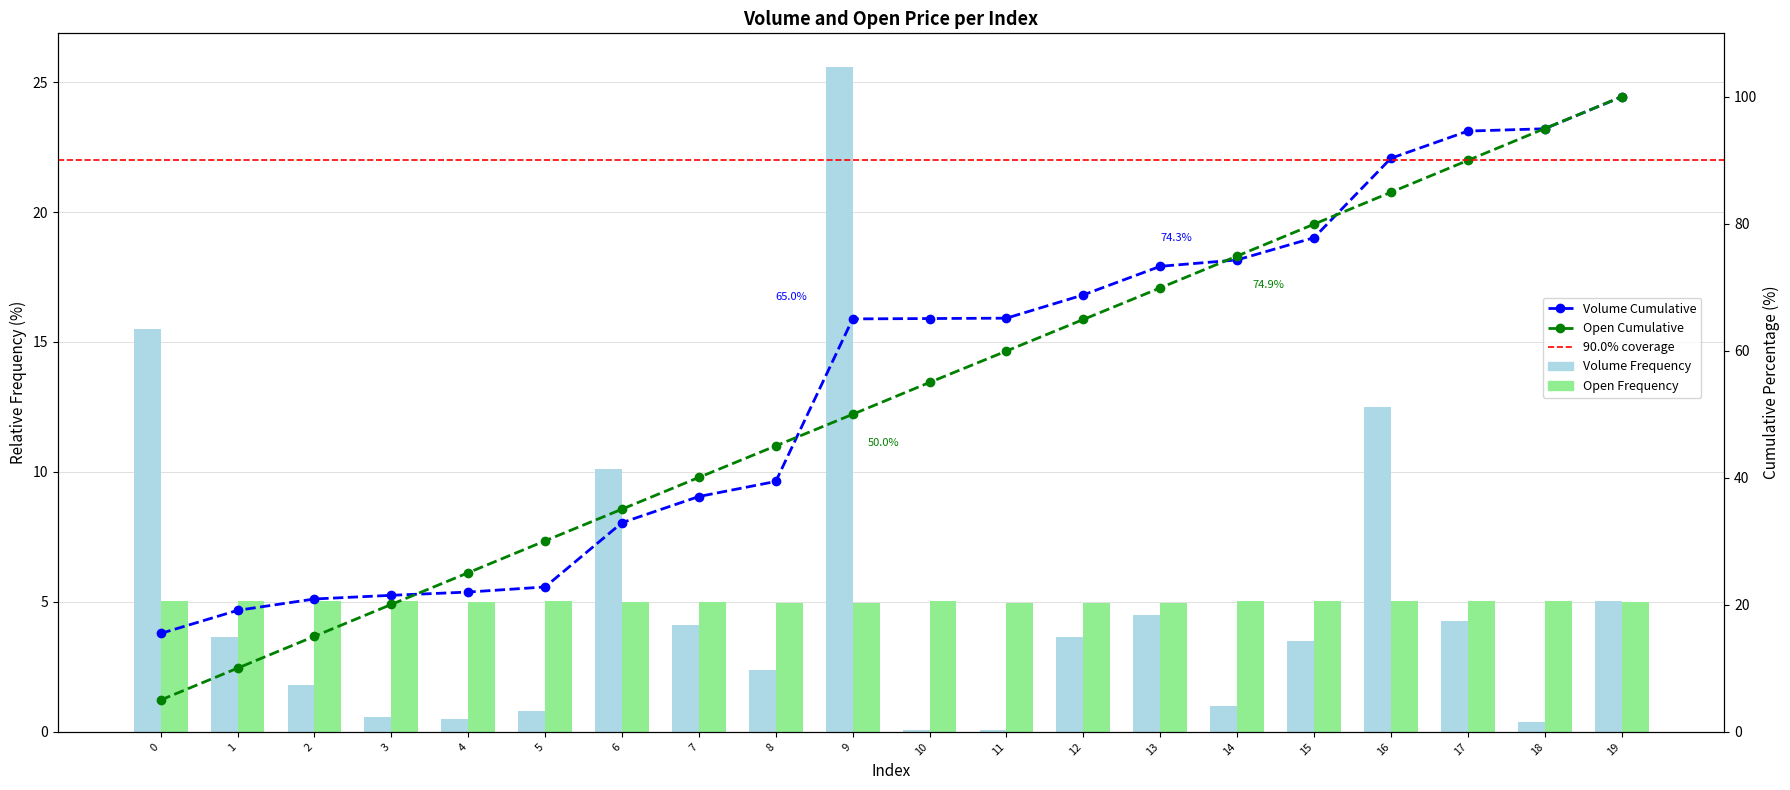

How many values in the open series are below 5?

9